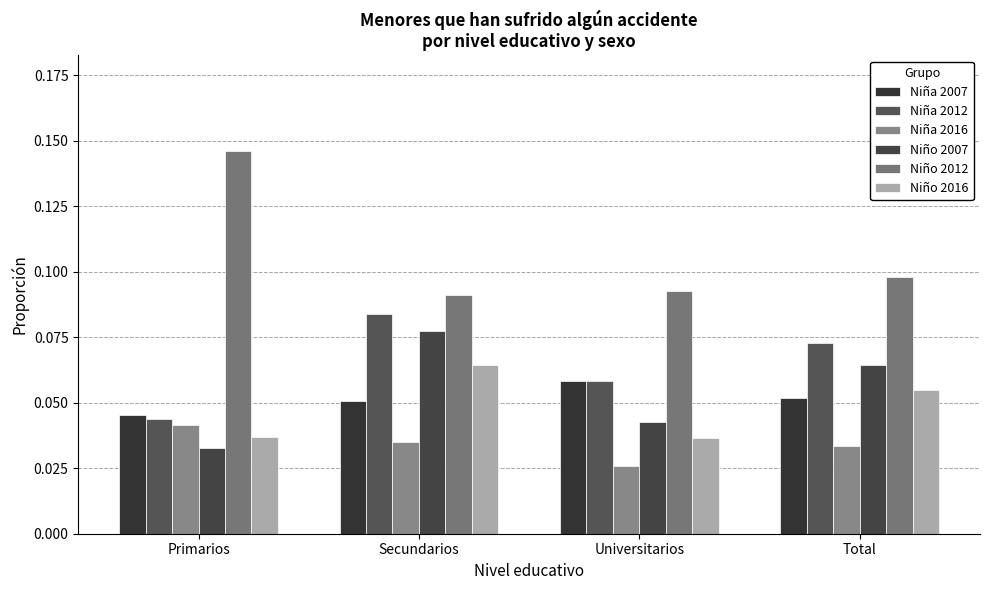

Is the value of Niño 2016 at Primarios greater than the value of Niña 2016 at Total?

Yes